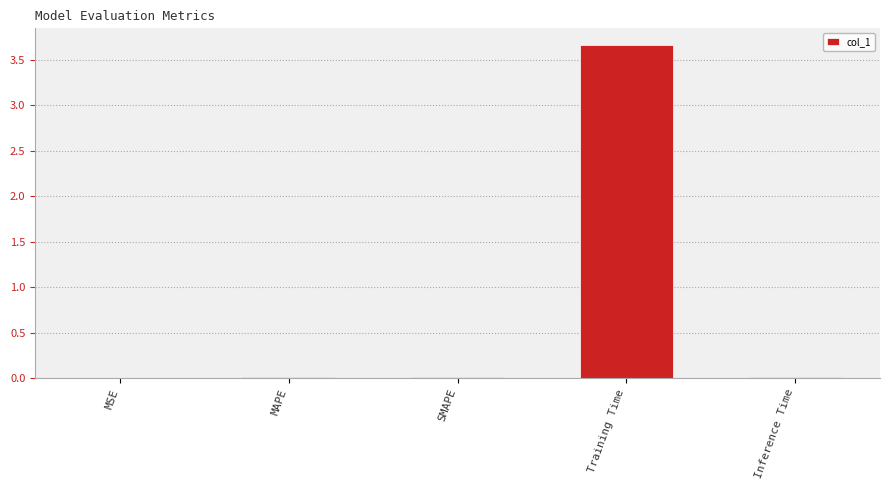

The value at MSE is 0.0. True or false?

True